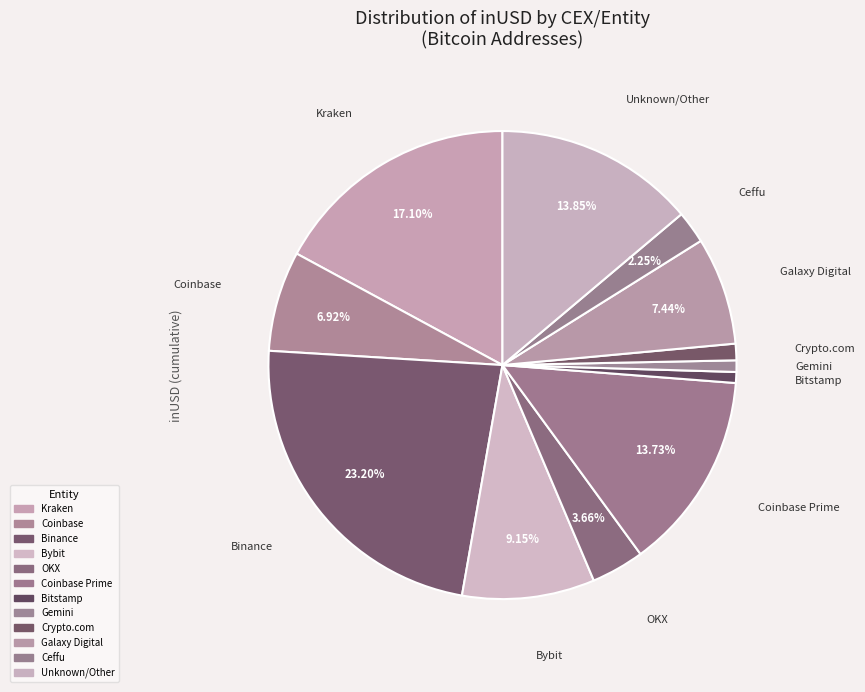

Count the number of slices in the pie.

12